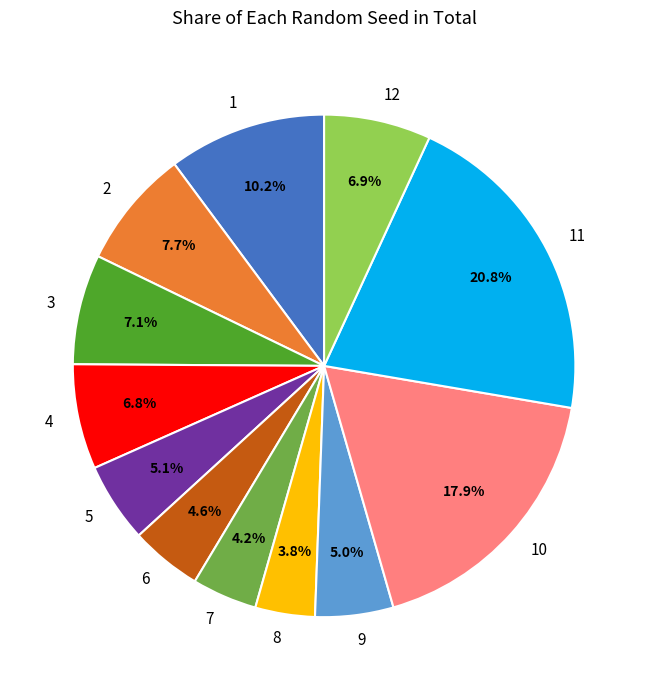

How many slices are in this pie chart?

12